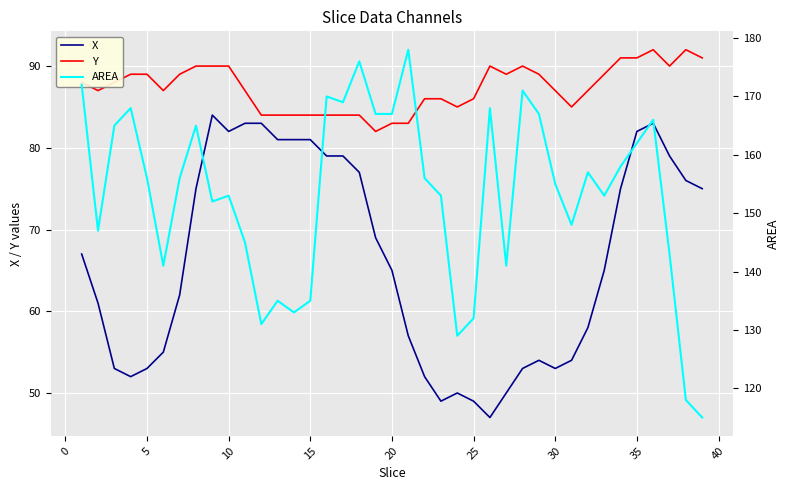

Count the Y values in the range 84 to 90.

31